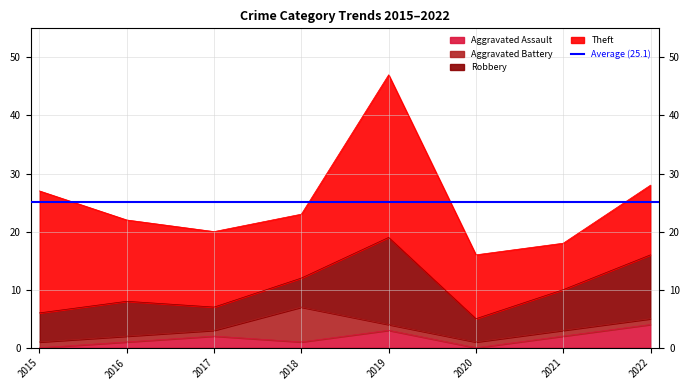

At which category does Aggravated Assault reach its first local valley?

2018